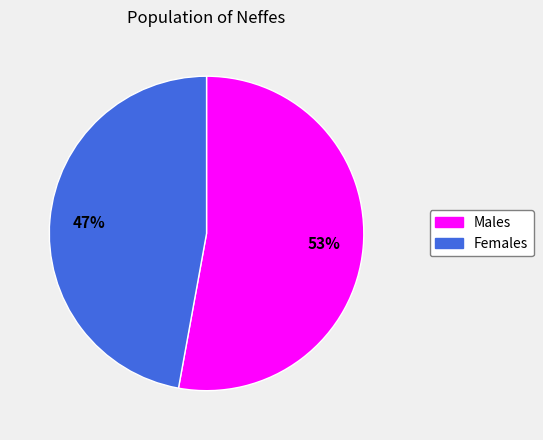

To the nearest percent, what is the difference between the largest and smallest slice percentages?

6%